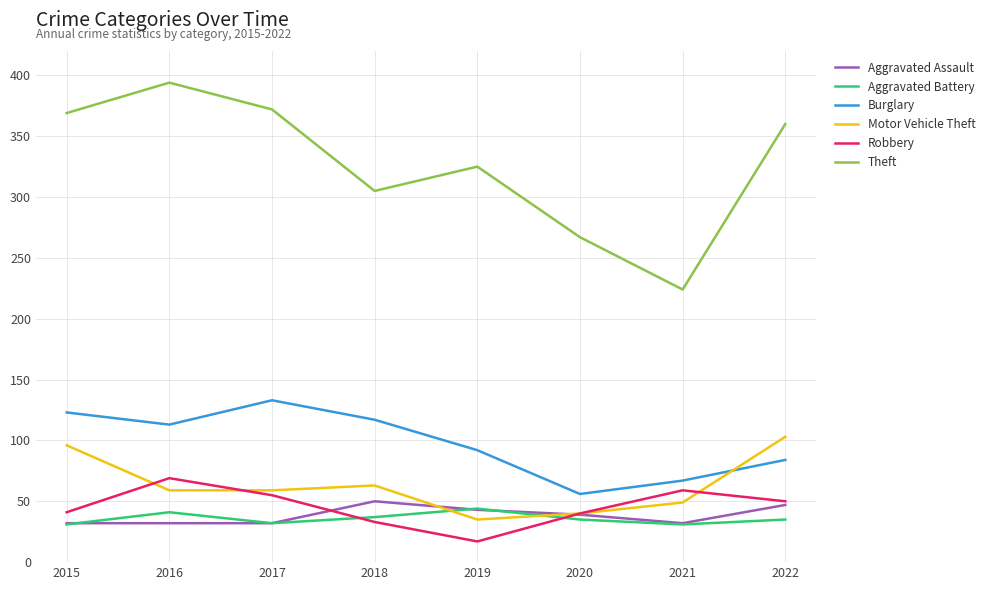

What are all the series names shown in the legend?

Aggravated Assault, Aggravated Battery, Burglary, Motor Vehicle Theft, Robbery, Theft